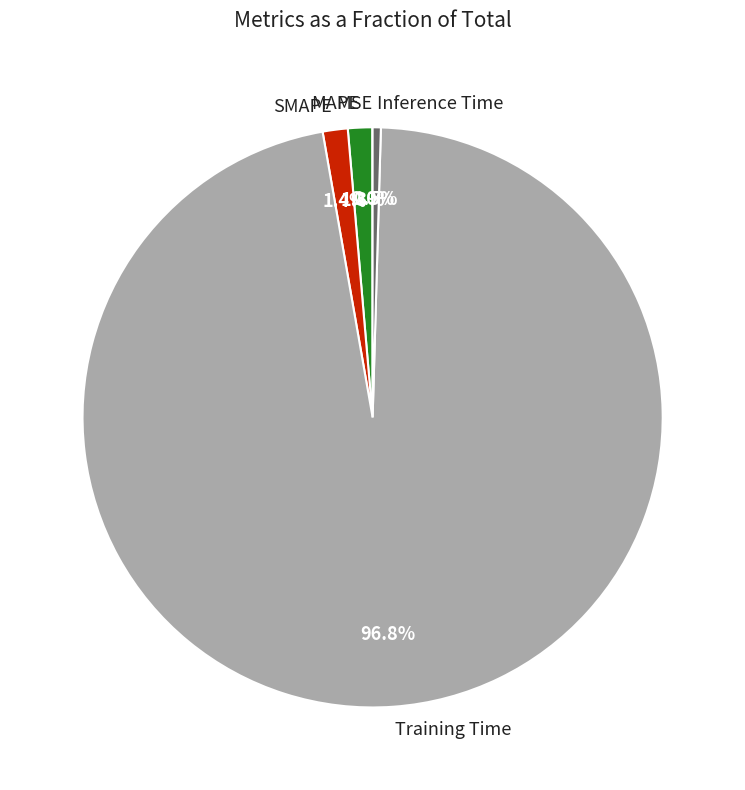

What is the largest slice in the pie chart?

Training Time